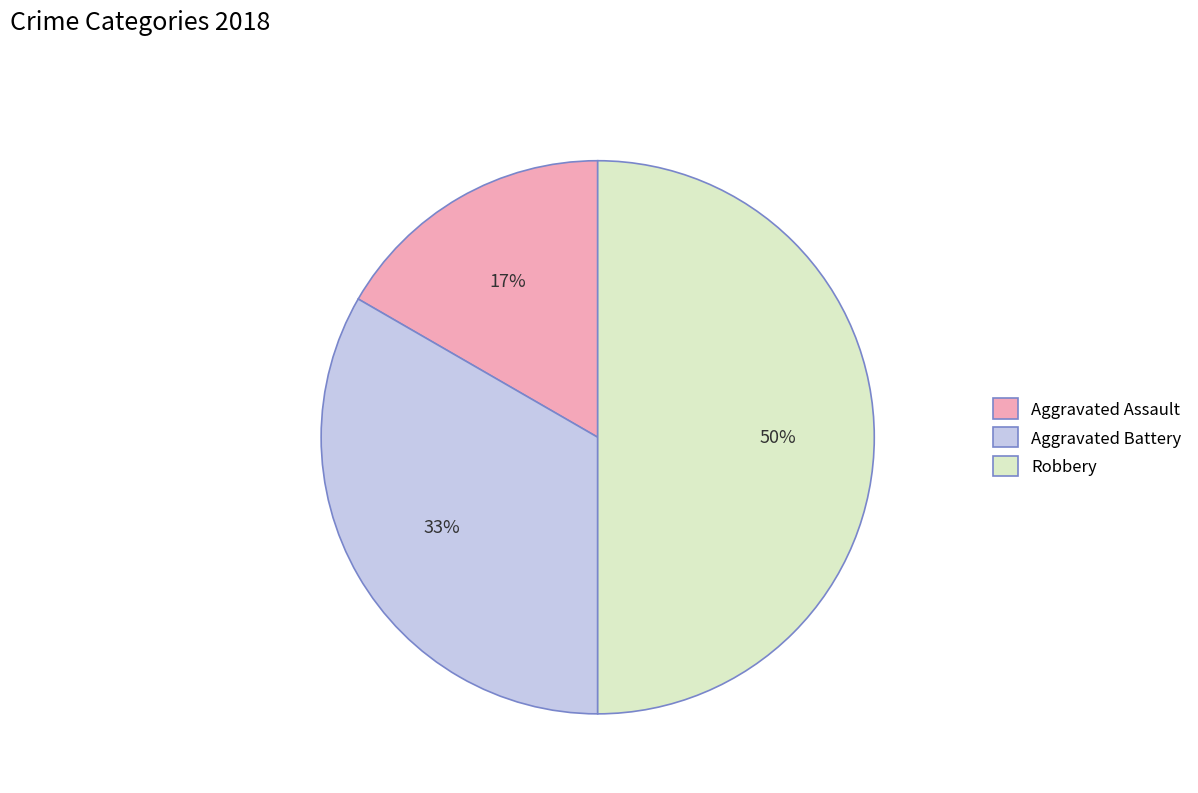

Rank the categories by value from lowest to highest.

Aggravated Assault, Aggravated Battery, Robbery